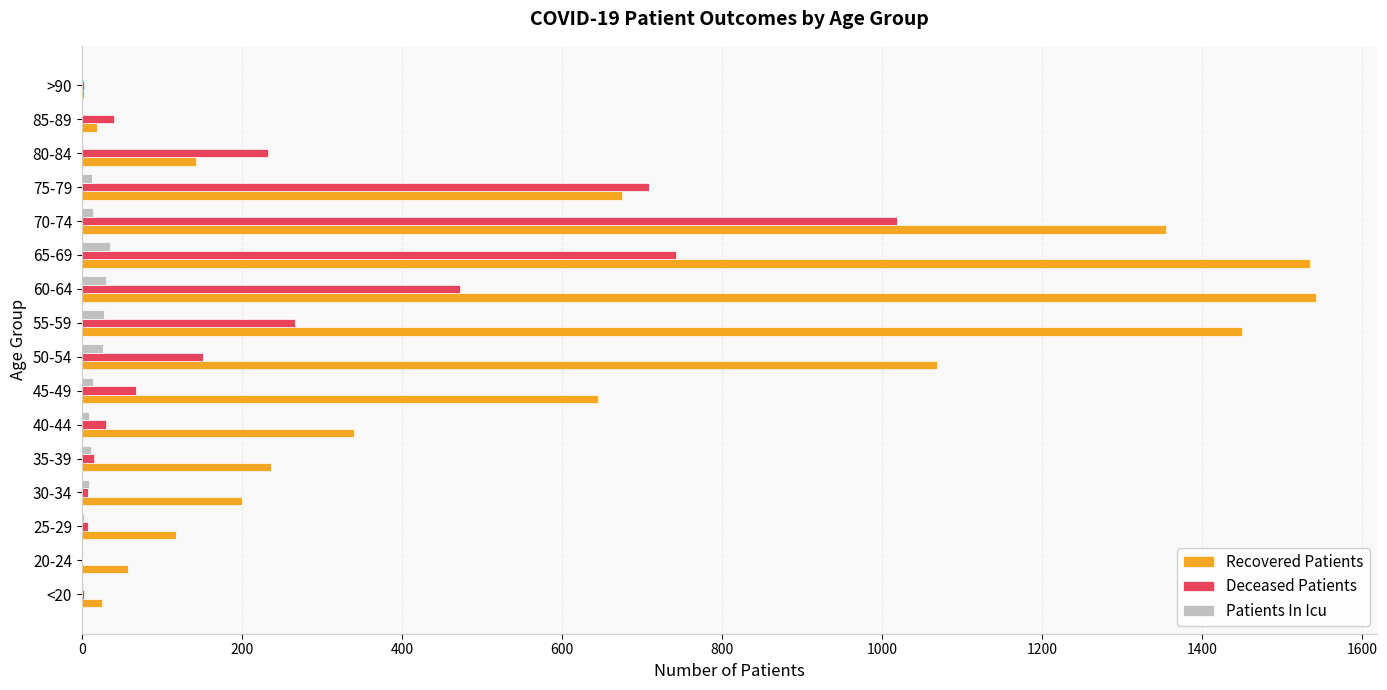

What is the sum of all Patients In Icu values?

195